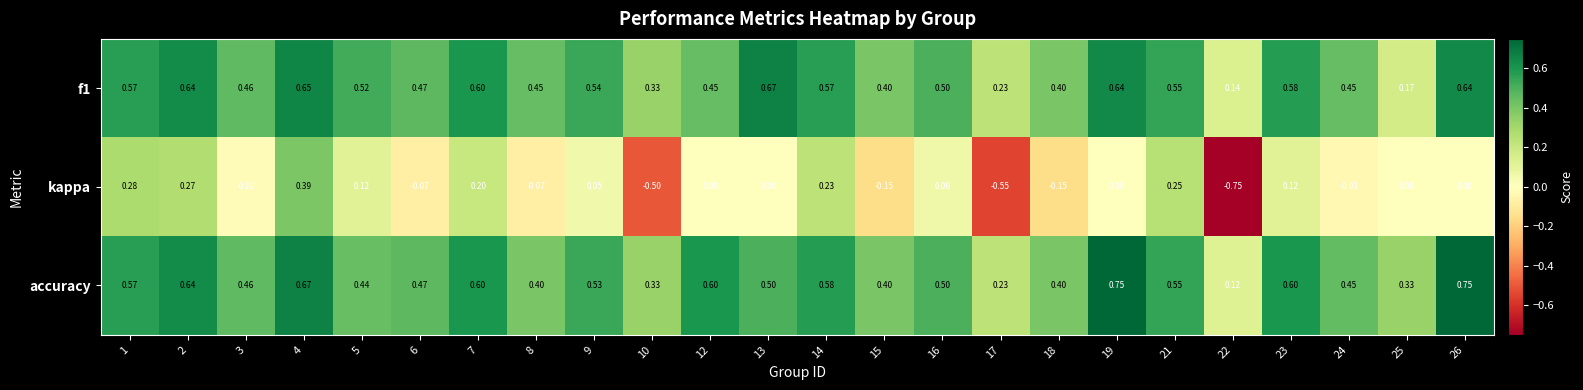

Which series has the widest spread of values?

kappa